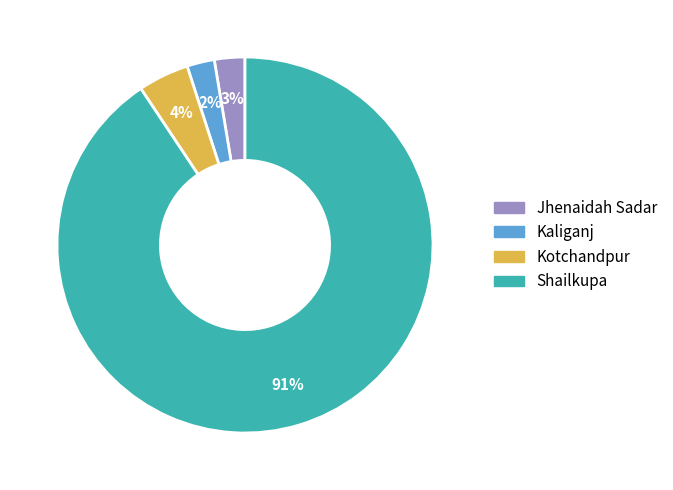

To the nearest percent, what is the difference between the Kotchandpur and Kaliganj slice percentages?

2%